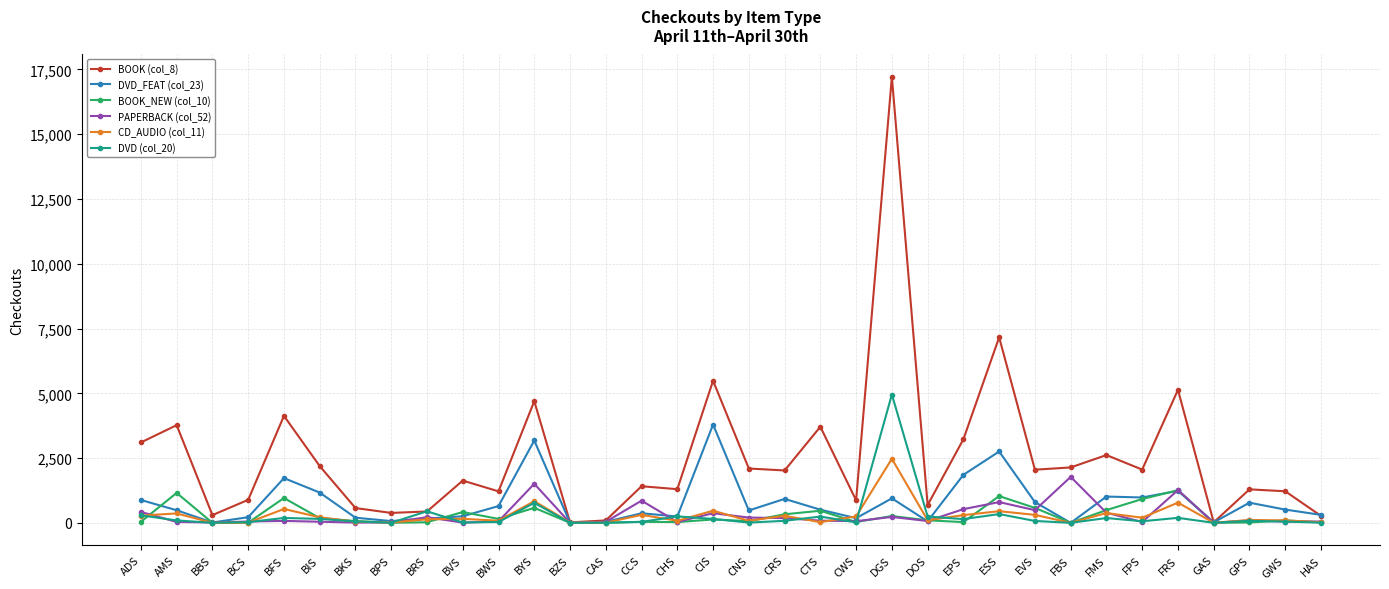

What are all the series names shown in the legend?

BOOK (col_8), DVD_FEAT (col_23), BOOK_NEW (col_10), PAPERBACK (col_52), CD_AUDIO (col_11), DVD (col_20)